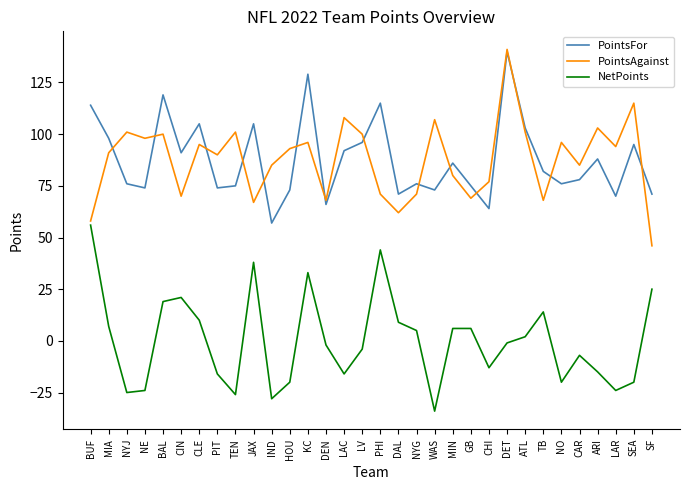

True or false: PointsFor has a value of 128 at SEA.

False